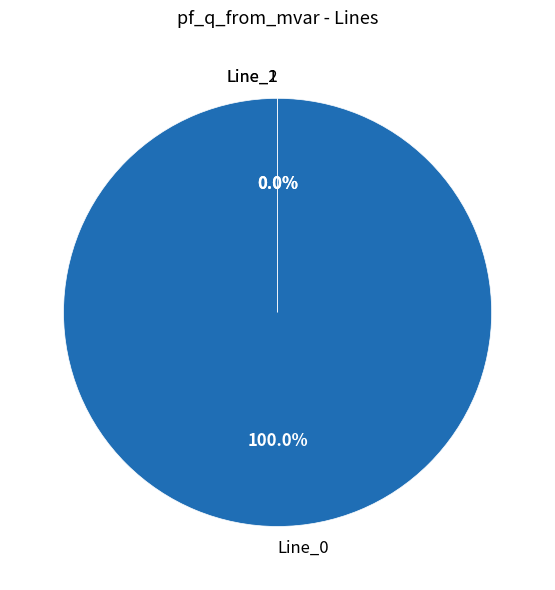

Is it true that Line_2 is 13% of the pie?

False